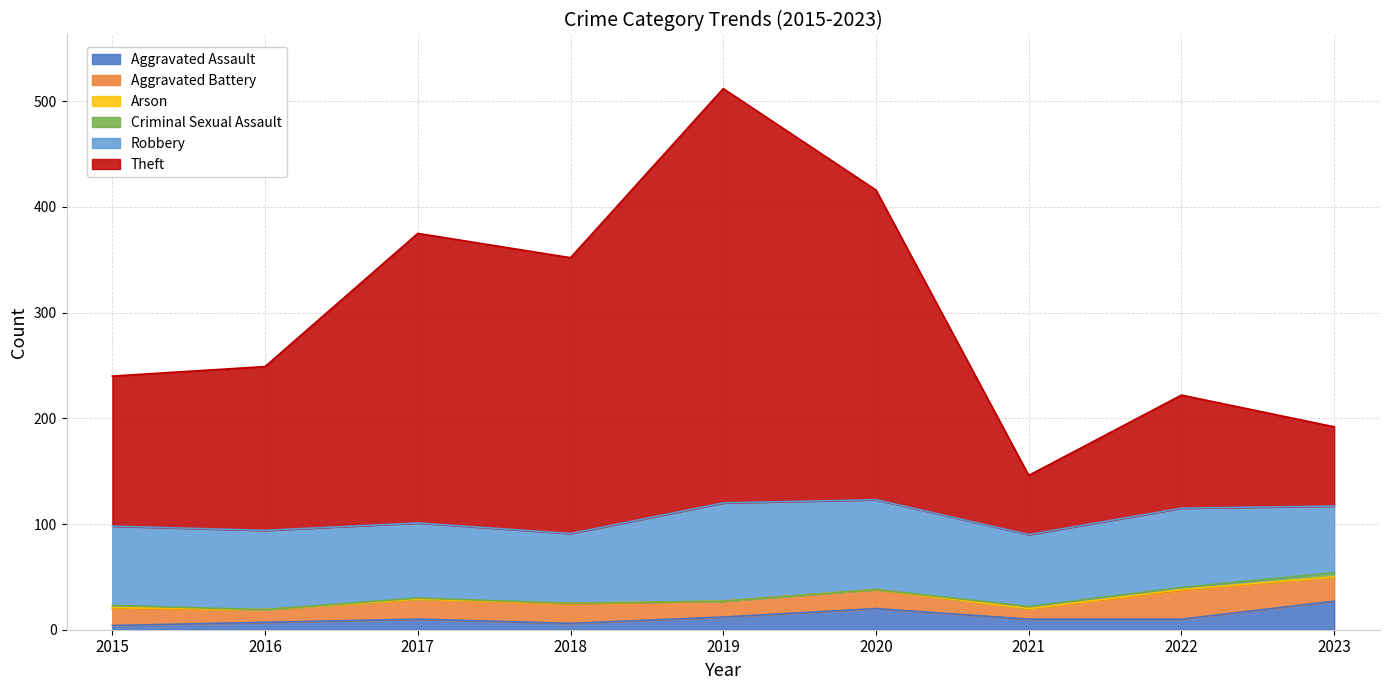

Which series has the largest total across all categories?

Theft